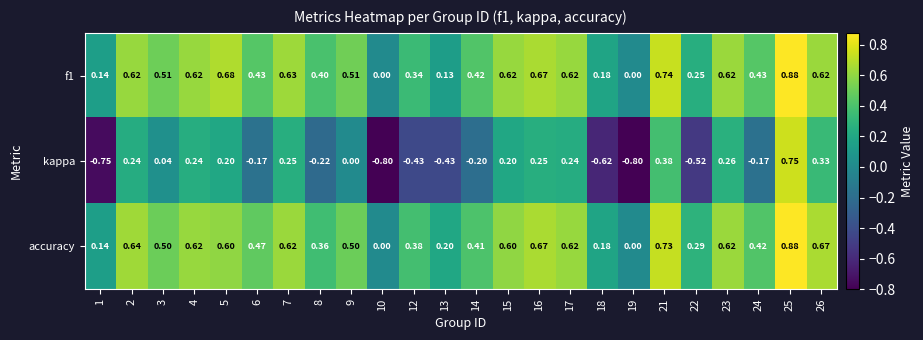

Which series has the largest range (max minus min)?

kappa